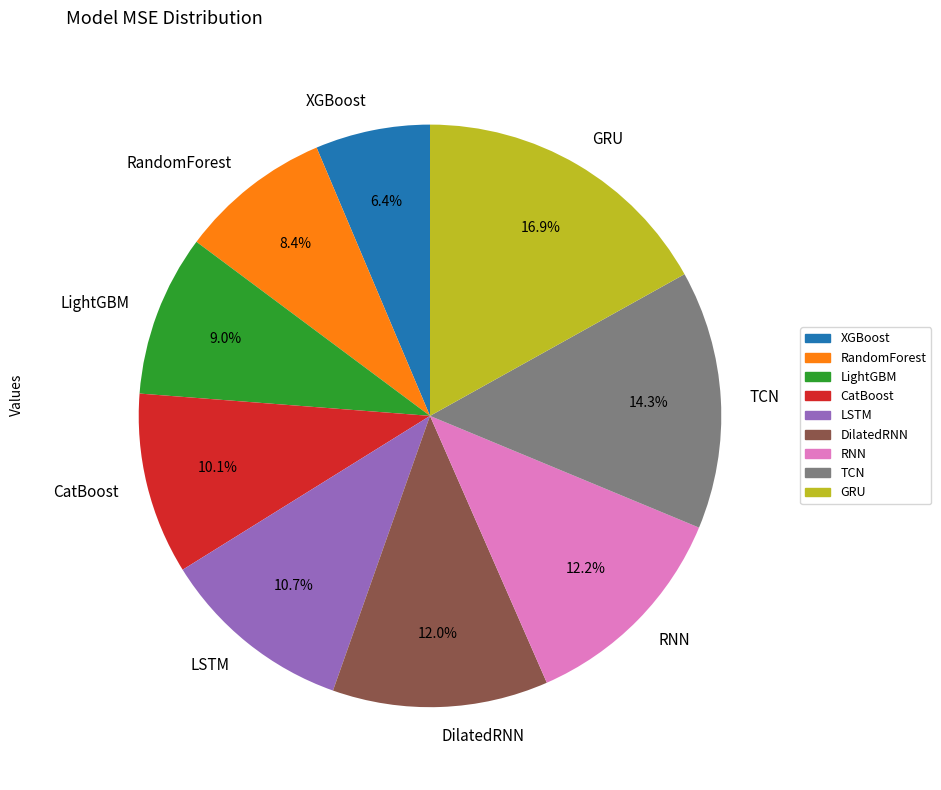

Does any single category account for the majority?

No